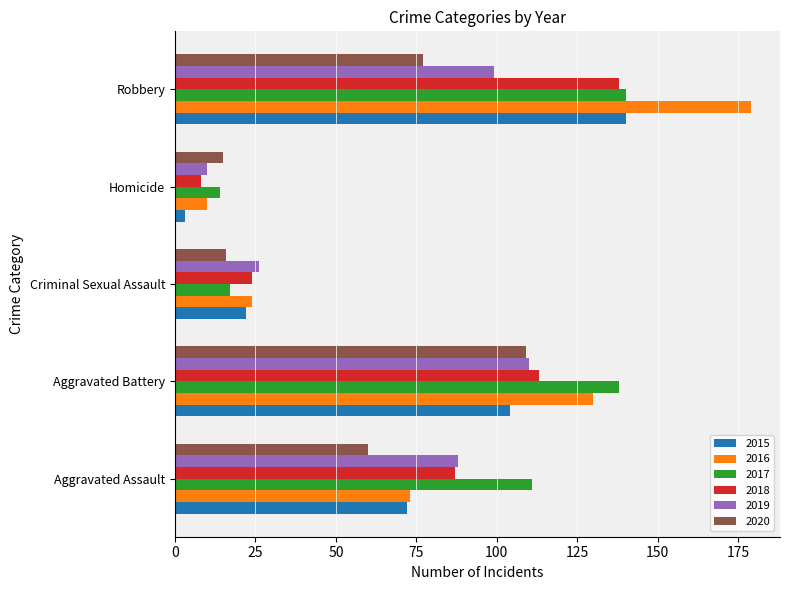

What is the greatest value displayed?

179